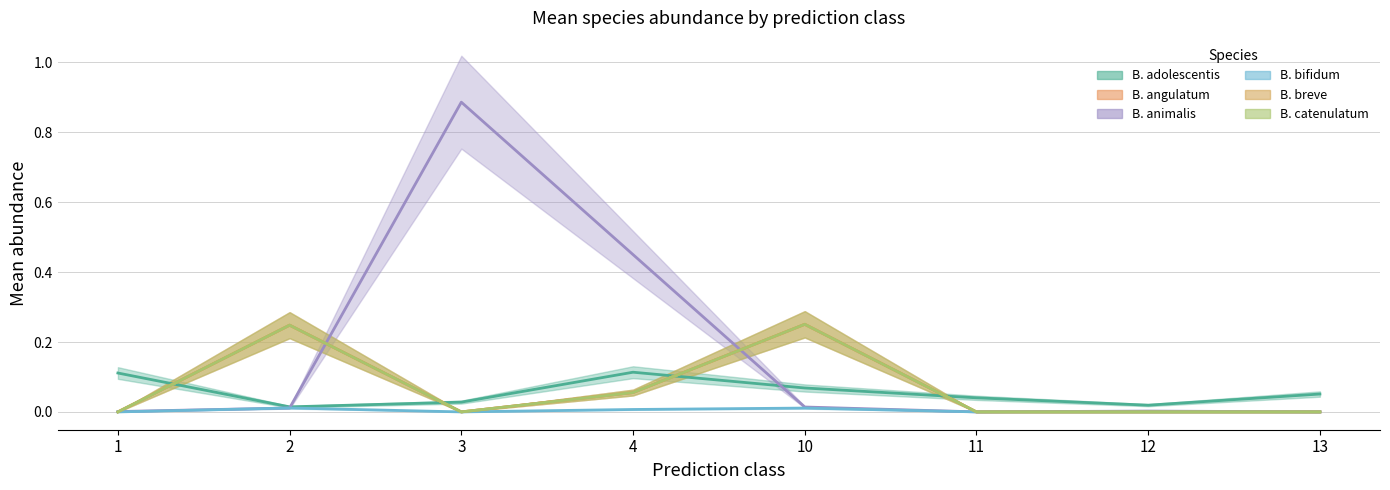

Reading left to right, transcribe all the data shown in this chart.

B. adolescentis (mean): 1=0.1	2=0.0	3=0.0	4=0.1	10=0.1	11=0.0	12=0.0	13=0.1
B. angulatum (mean): 1=0.0	2=0.2	3=0.0	4=0.1	10=0.3	11=0.0	12=0.0	13=0.0
B. animalis (mean): 1=0.0	2=0.0	3=0.9	4=0.5	10=0.0	11=0.0	12=0.0	13=0.0
B. bifidum (mean): 1=0.0	2=0.0	3=0.0	4=0.0	10=0.0	11=0.0	12=0.0	13=0.0
B. breve (mean): 1=0.0	2=0.2	3=0.0	4=0.1	10=0.3	11=0.0	12=0.0	13=0.0
B. catenulatum (mean): 1=0.0	2=0.2	3=0.0	4=0.1	10=0.3	11=0.0	12=0.0	13=0.0